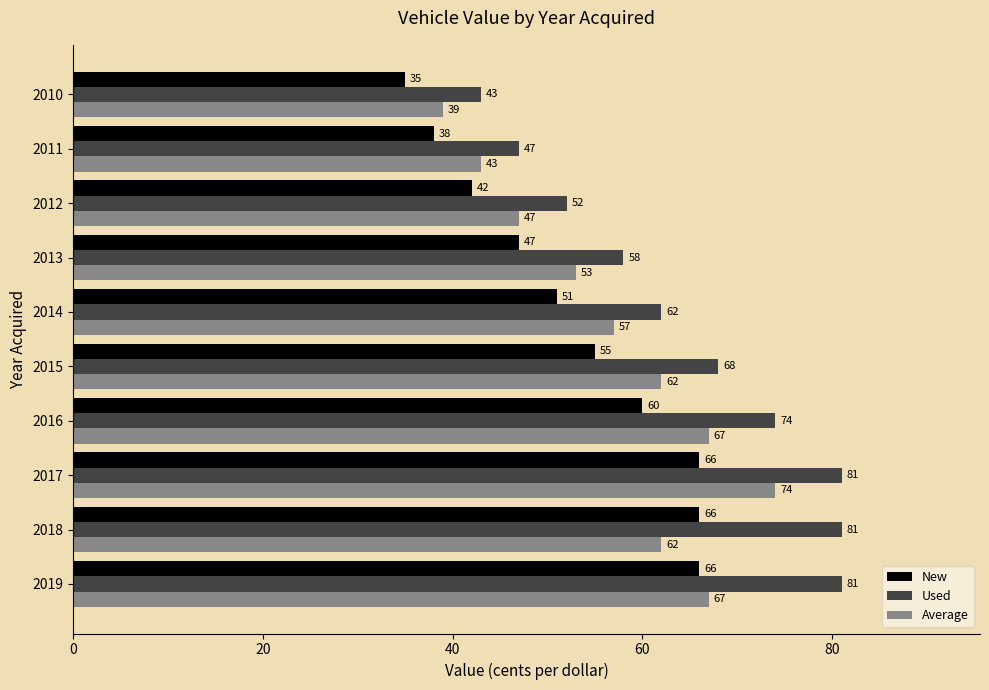

What is the difference between the second highest and minimum values in the New series?

31